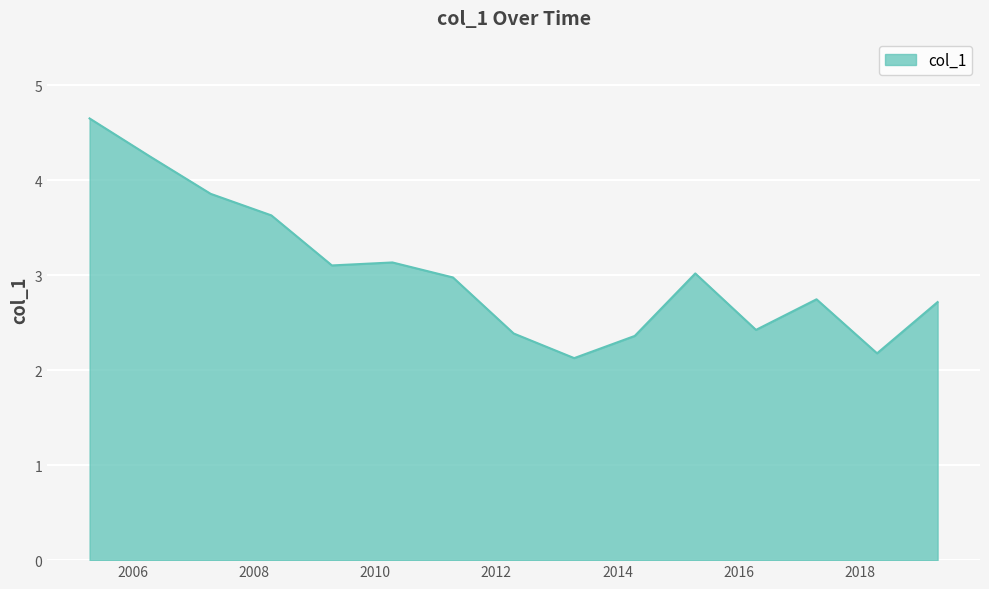

What is the difference between the maximum and minimum values?

2.5